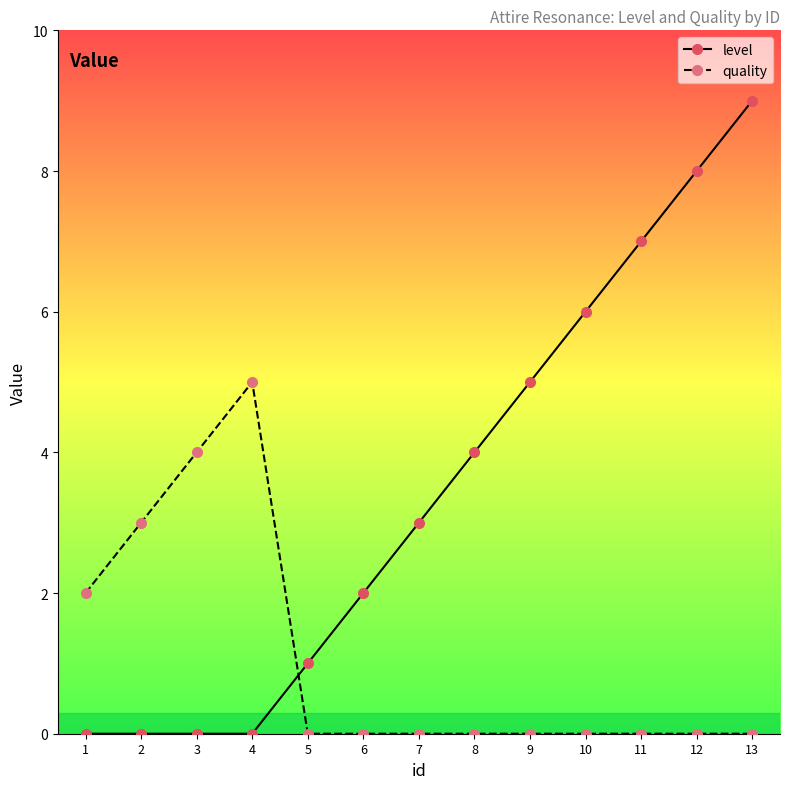

How many values in the level series are below 3?

6